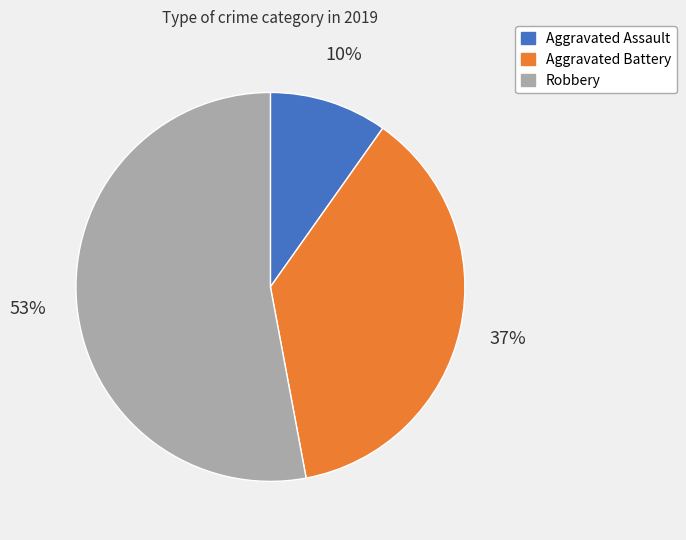

To the nearest percent, what is the combined percentage of Aggravated Assault and Robbery?

63%